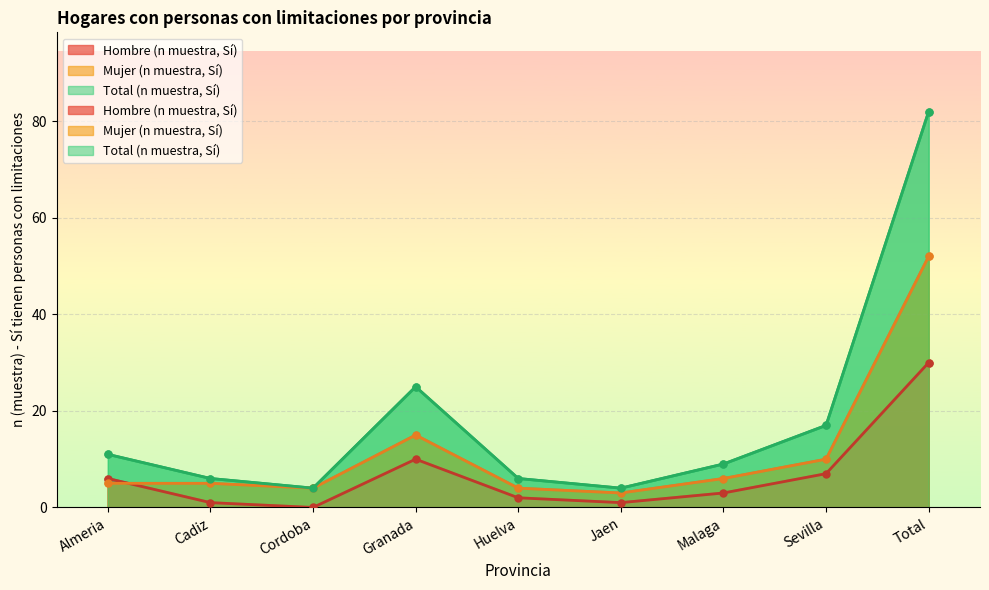

Rank the series by their maximum value, from lowest to highest.

Hombre (n muestra, Sí), Mujer (n muestra, Sí), Total (n muestra, Sí)